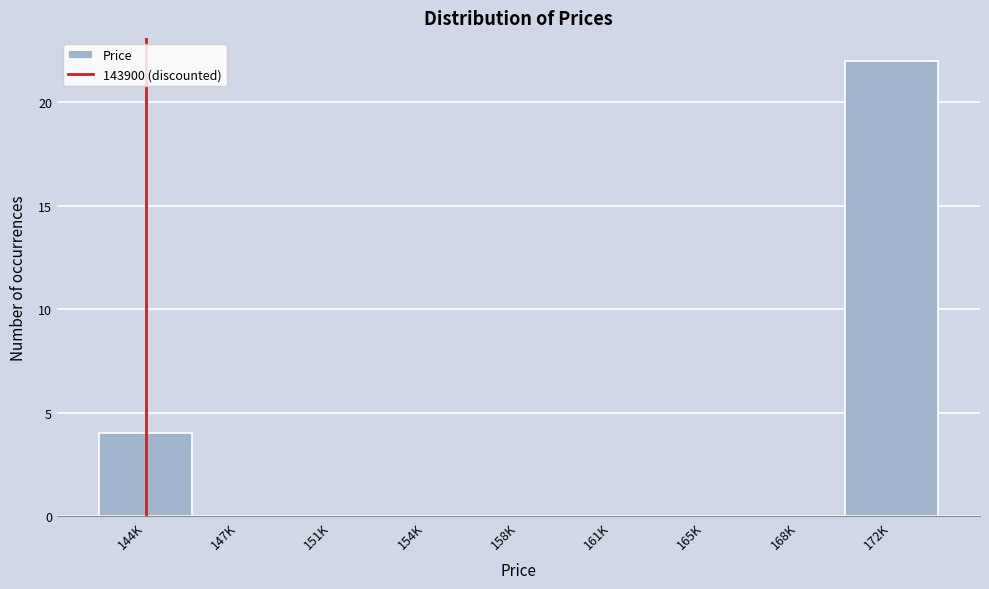

Reading left to right, extract all data points from this chart.

144K=4	147K=0	151K=0	154K=0	158K=0	161K=0	165K=0	168K=0	172K=22